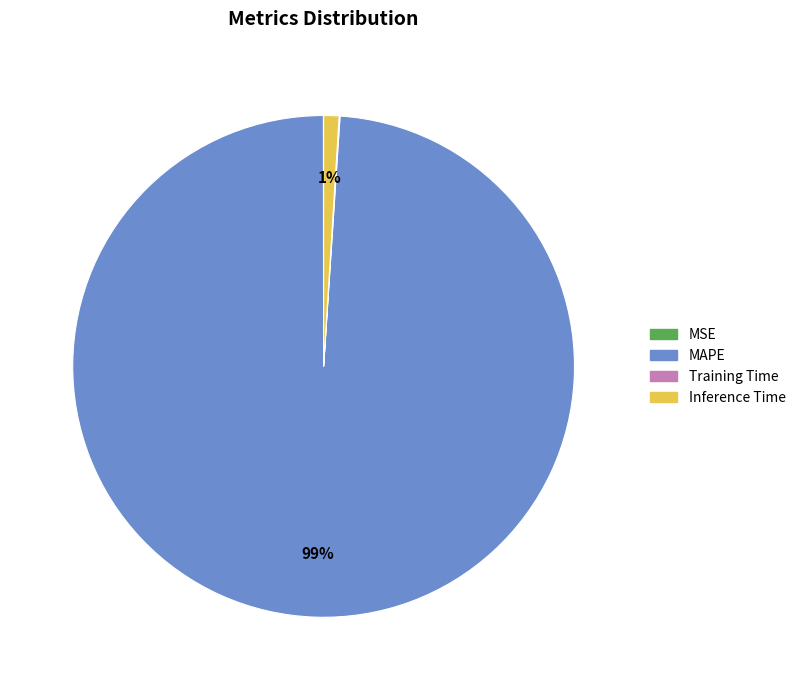

The MAPE slice represents 99% of the pie. True or false?

True